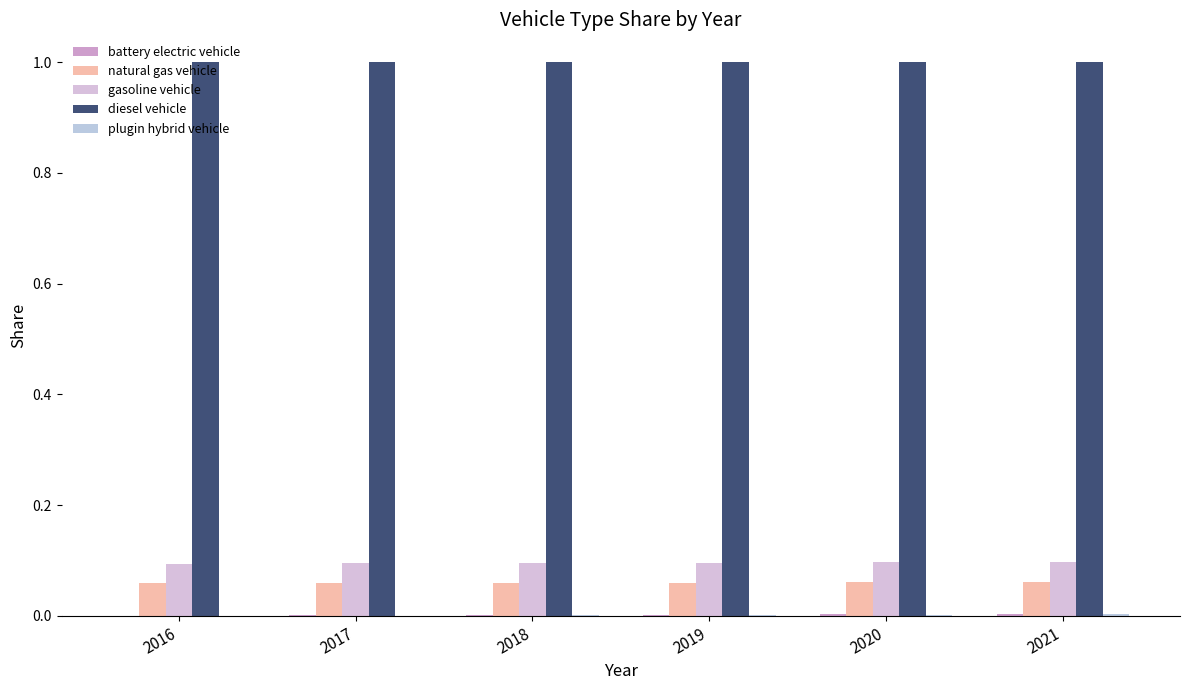

What is the difference between the highest and lowest values at 2019?

1.0